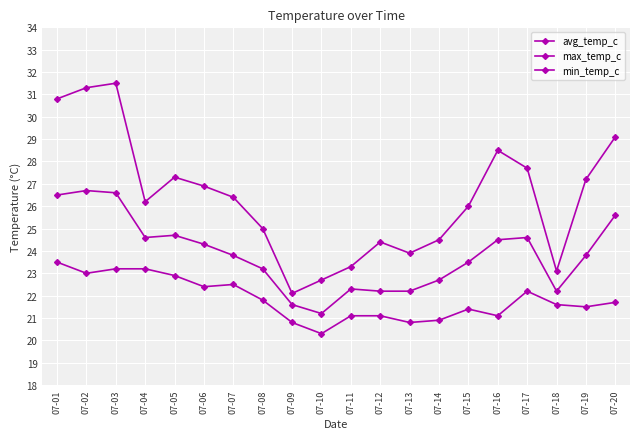

True or false: avg_temp_c and max_temp_c intersect in this chart.

False